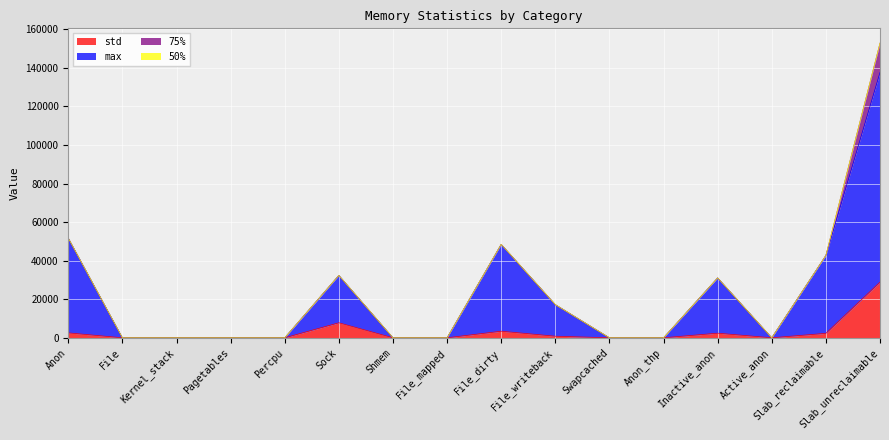

What is the difference between the highest and lowest values at Anon?

49152.0